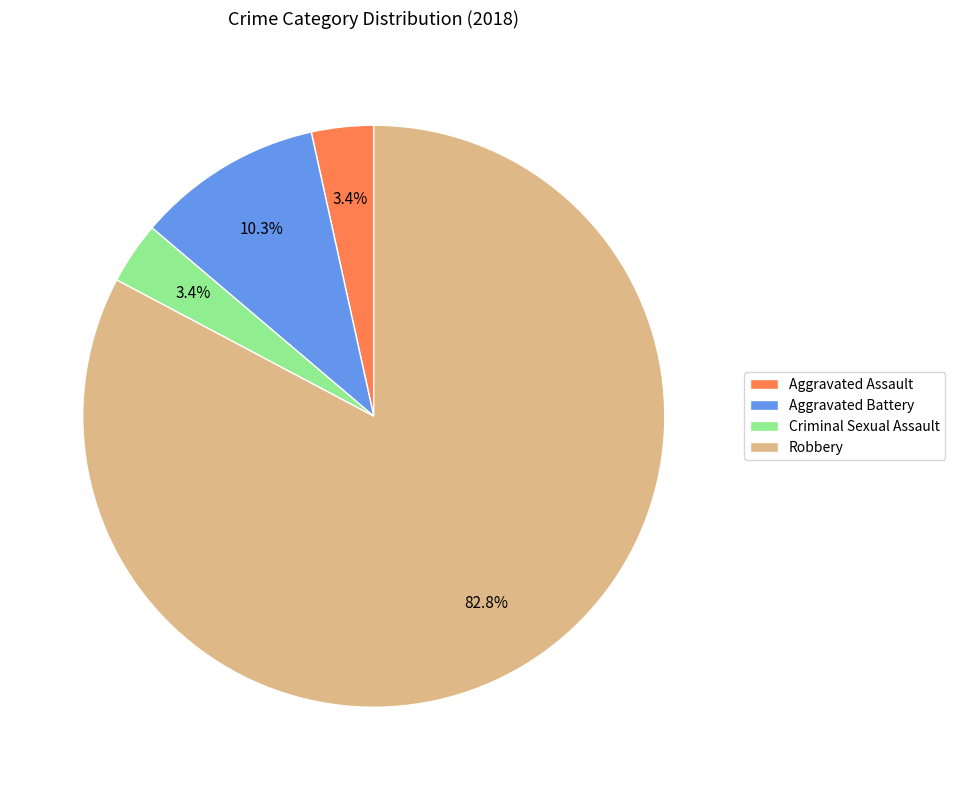

How many segments does this pie chart have?

4